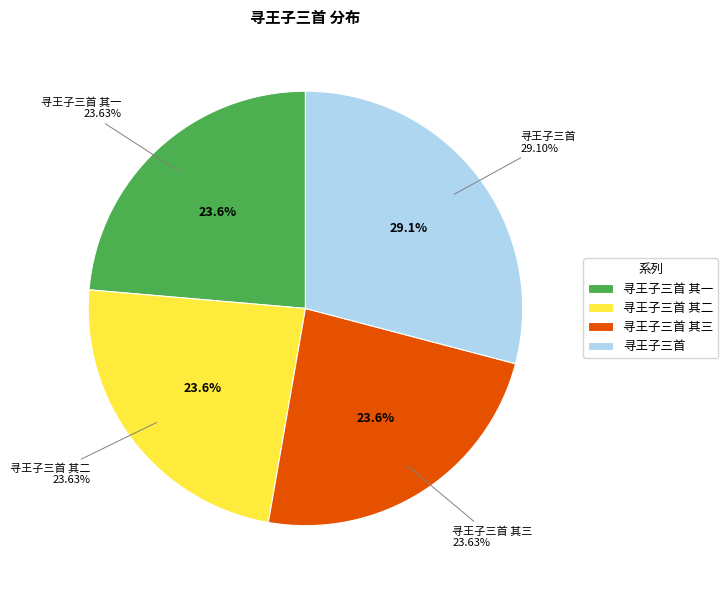

Between 寻王子三首 and 寻王子三首 其二, which is larger?

寻王子三首